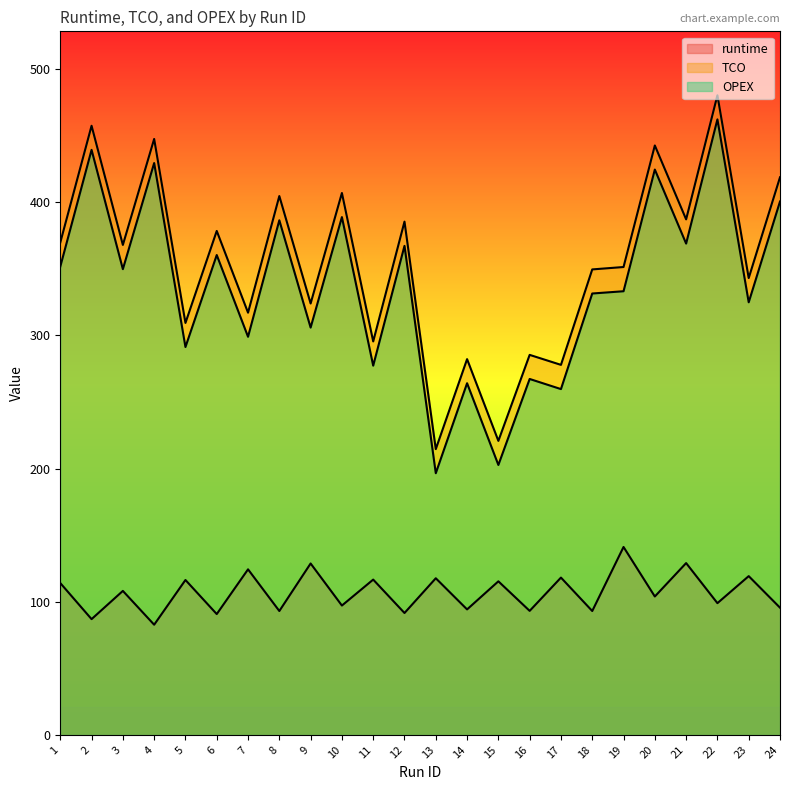

How many data points in OPEX are above 349?

12